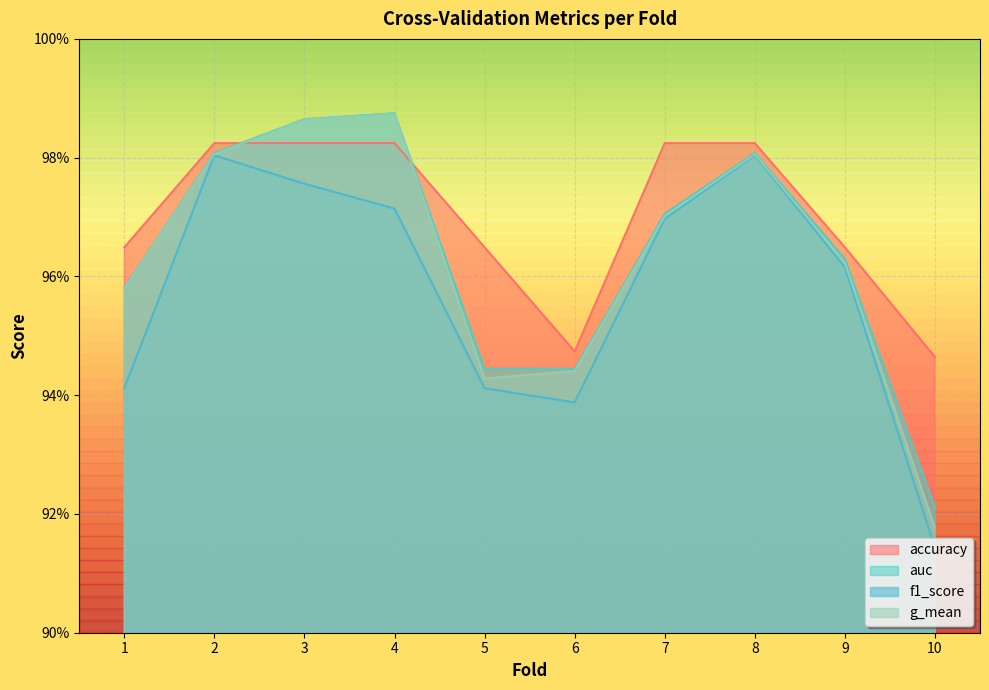

True or false: f1_score has more than 2 interior local peaks.

False